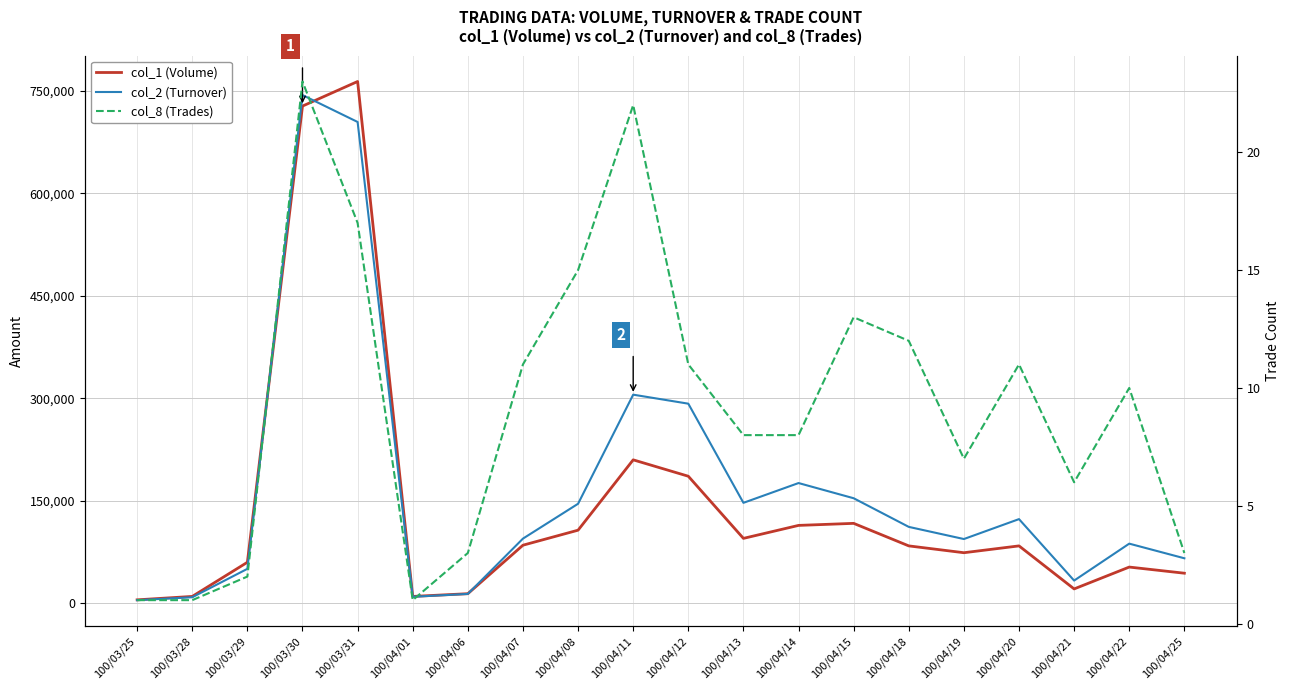

True or false: col_8 (Trades) and col_2 (Turnover) intersect in this chart.

False